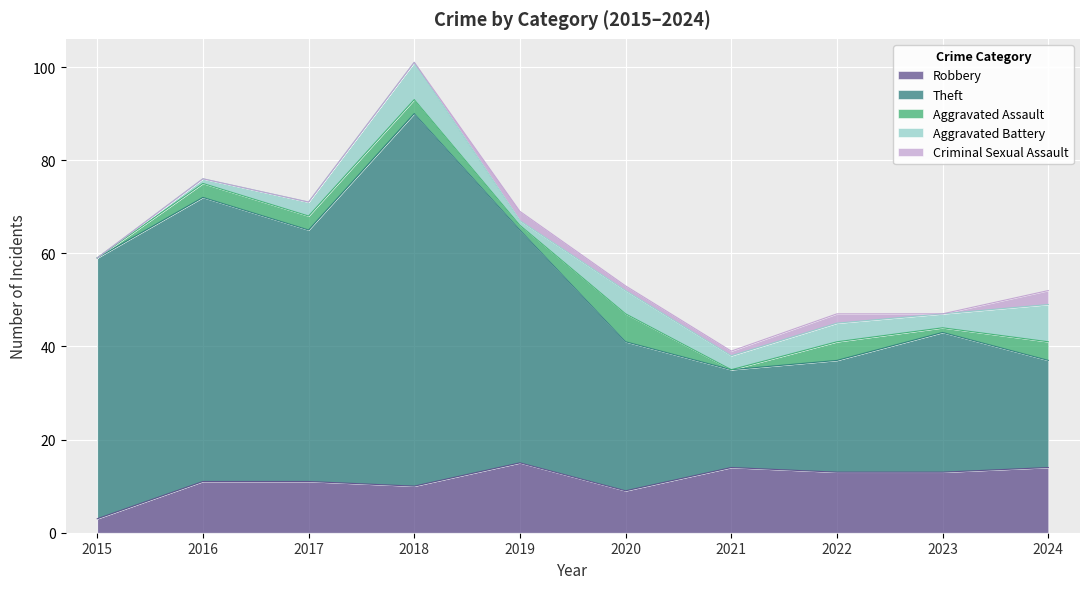

List the labels in order of Aggravated Battery value, smallest first.

2015, 2016, 2019, 2017, 2021, 2023, 2022, 2020, 2018, 2024